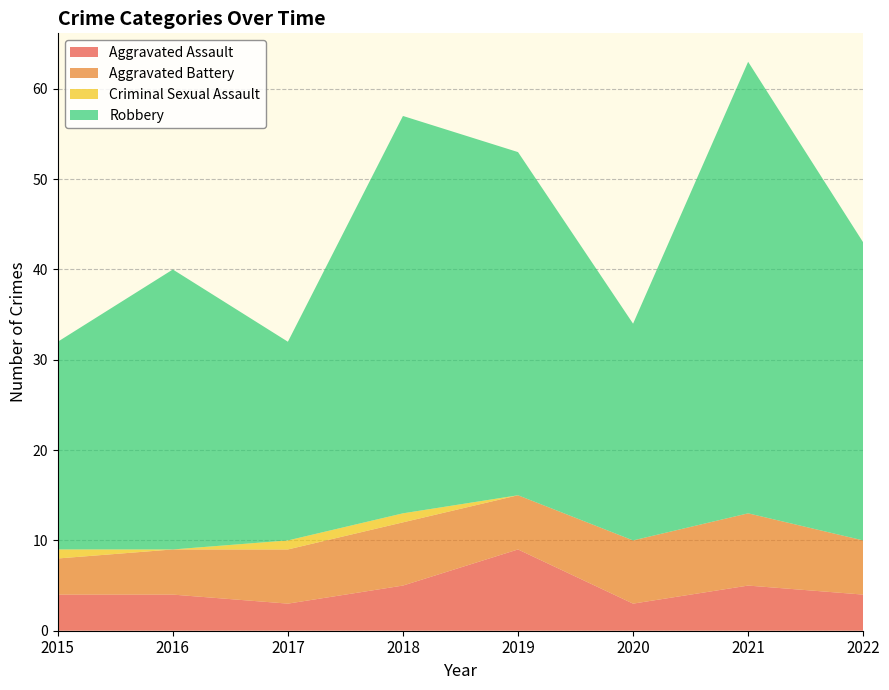

Reading left to right, what are all the values shown in this chart?

Aggravated Assault: 2015=4	2016=4	2017=3	2018=5	2019=9	2020=3	2021=5	2022=4
Aggravated Battery: 2015=4	2016=5	2017=6	2018=7	2019=6	2020=7	2021=8	2022=6
Criminal Sexual Assault: 2015=1	2016=0	2017=1	2018=1	2019=0	2020=0	2021=0	2022=0
Robbery: 2015=23	2016=31	2017=22	2018=44	2019=38	2020=24	2021=50	2022=33